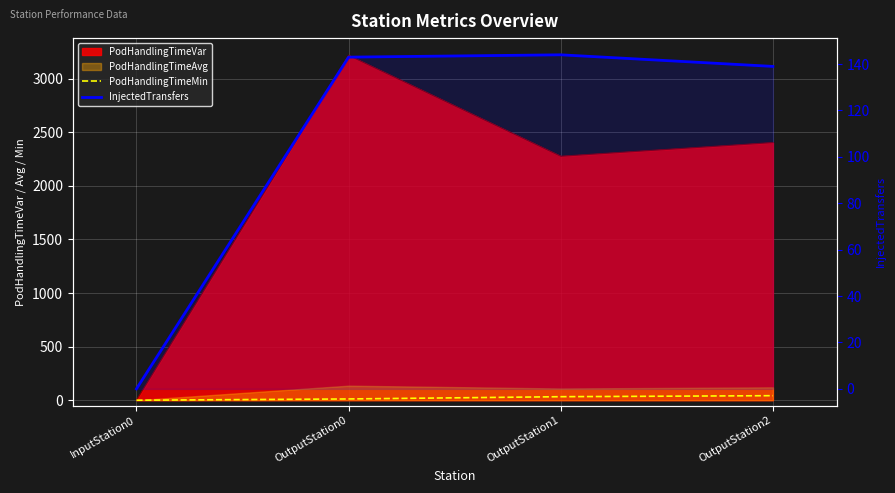

Where is PodHandlingTimeMin nearest to the value 21?

OutputStation0